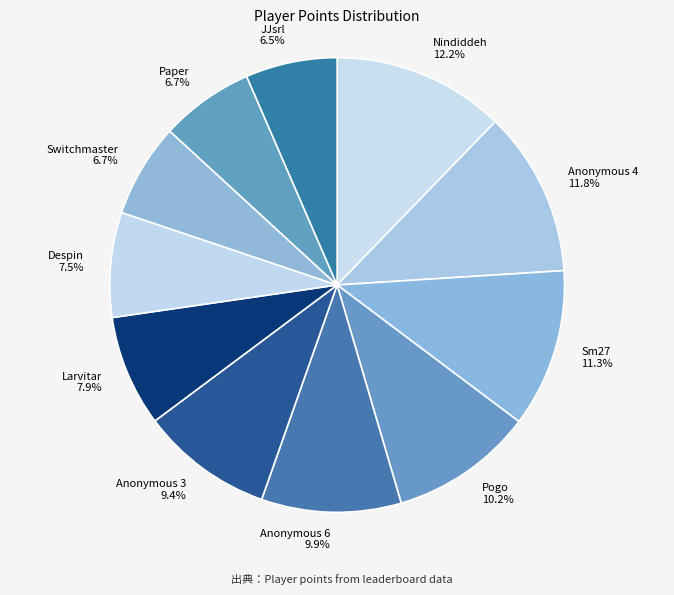

Approximately how many times larger is the value at Anonymous 4 compared to Sm27?

1.0